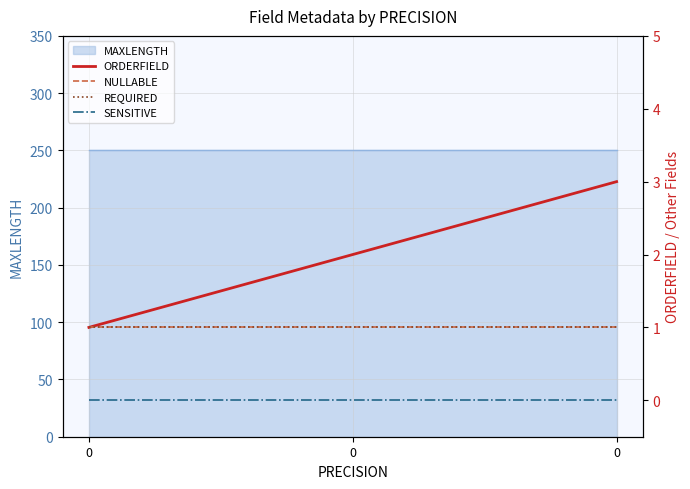

The SENSITIVE series shows 0 at 0. True or false?

True